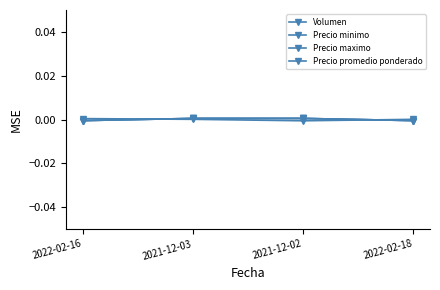

Does the chart have visible grid lines?

No